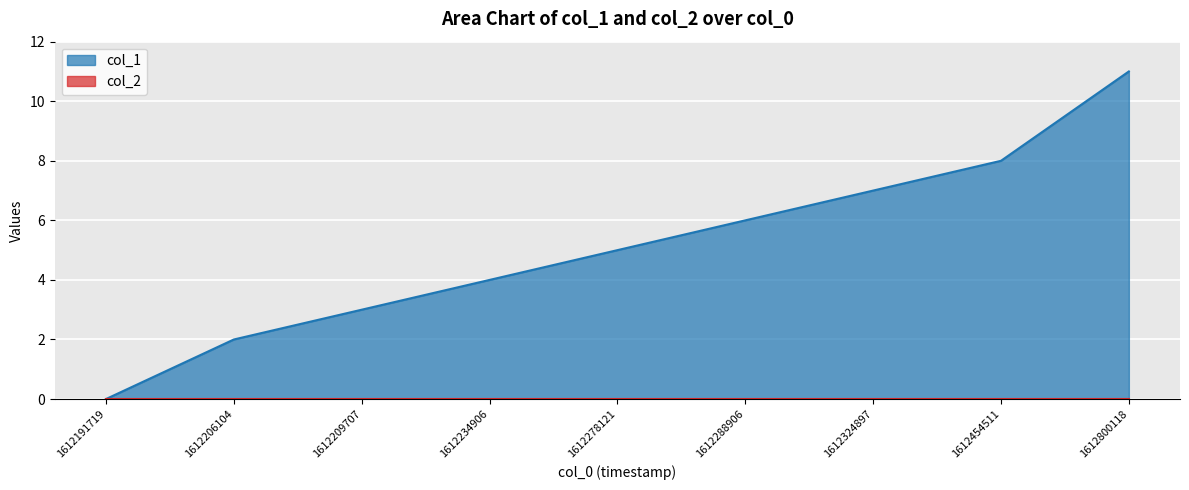

What is the sum of all values?

46